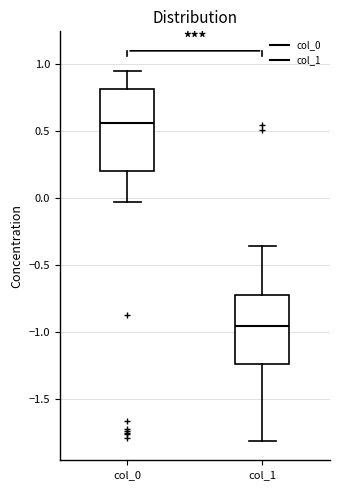

Reading left to right, read every box against the y-axis: the position of its median line, the range the box covers, and the ends of its whiskers. The values are not printed on the chart, so give them approximately, as read against the axis.

col_0: median 0.55, box 0.20 to 0.80, whiskers -0.05 to 0.95
col_1: median -0.95, box -1.25 to -0.75, whiskers -1.80 to -0.35